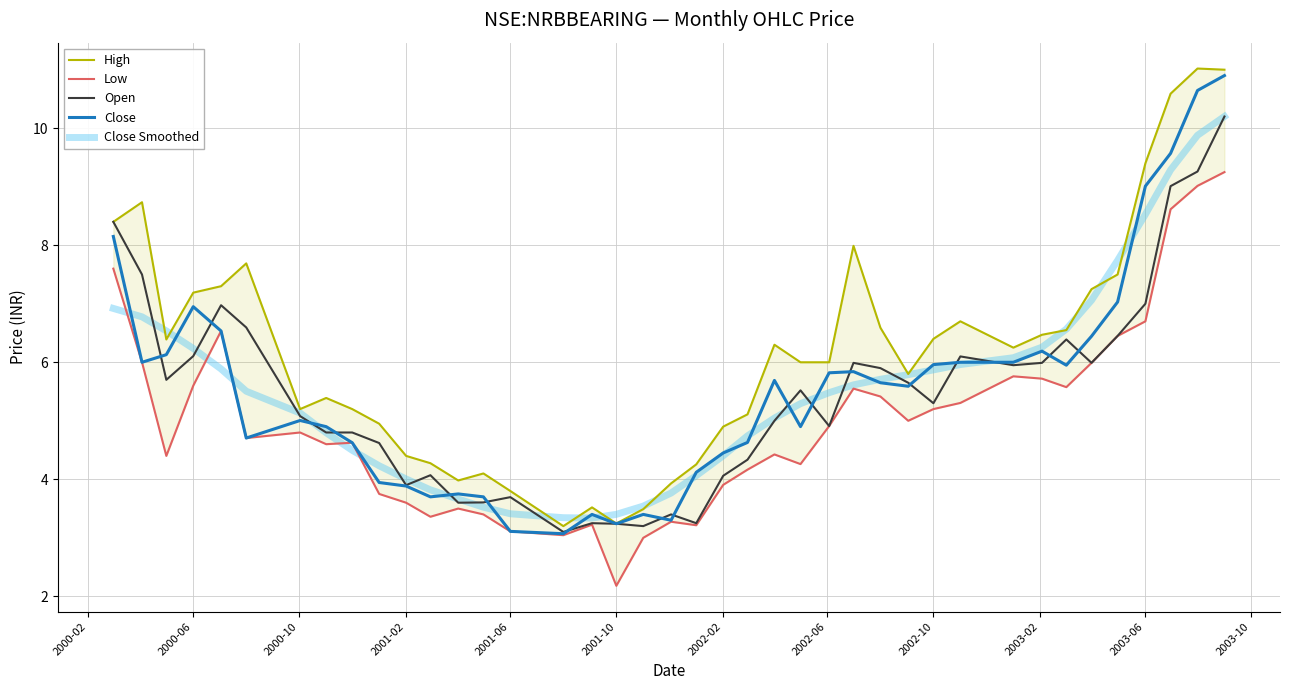

List the series in order of their peak value, lowest first.

Low, Open, Close Smoothed, Close, High